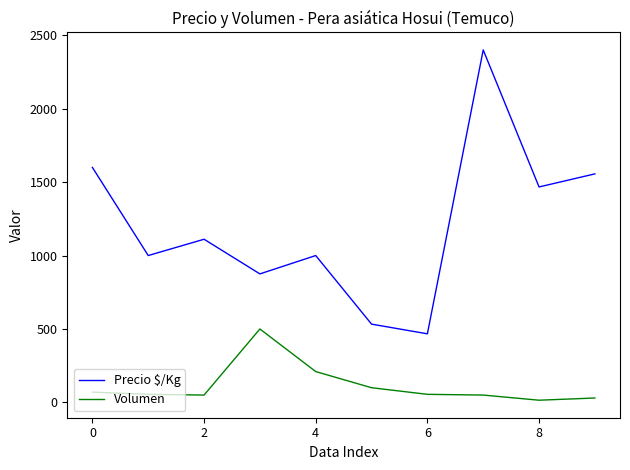

What is the maximum value shown in the chart?

2400